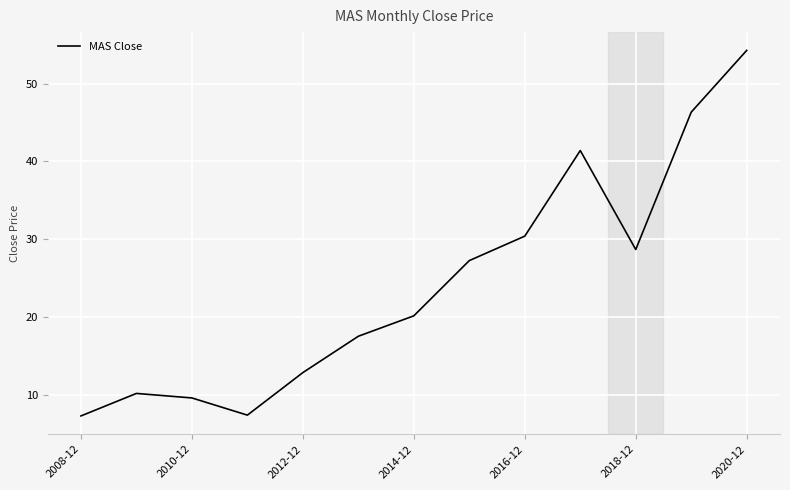

What is the difference between the maximum and minimum values?

47.0